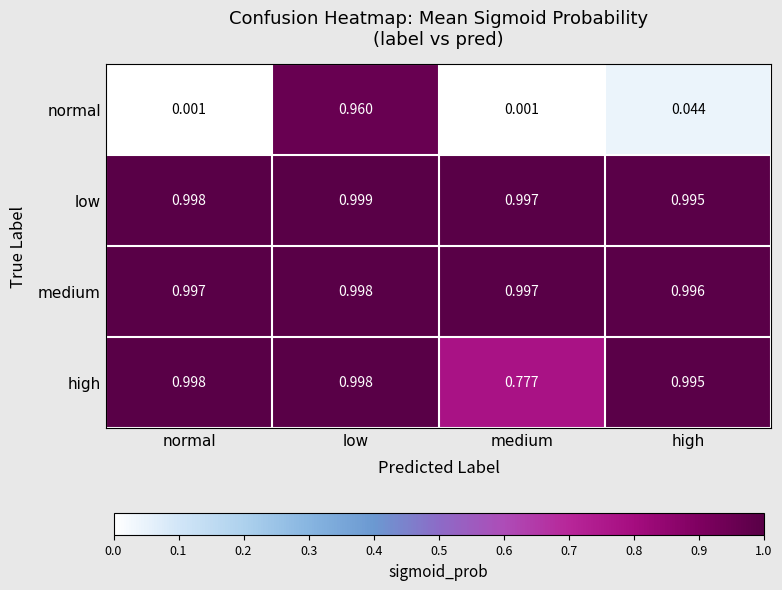

At which label is medium closest to 0?

high